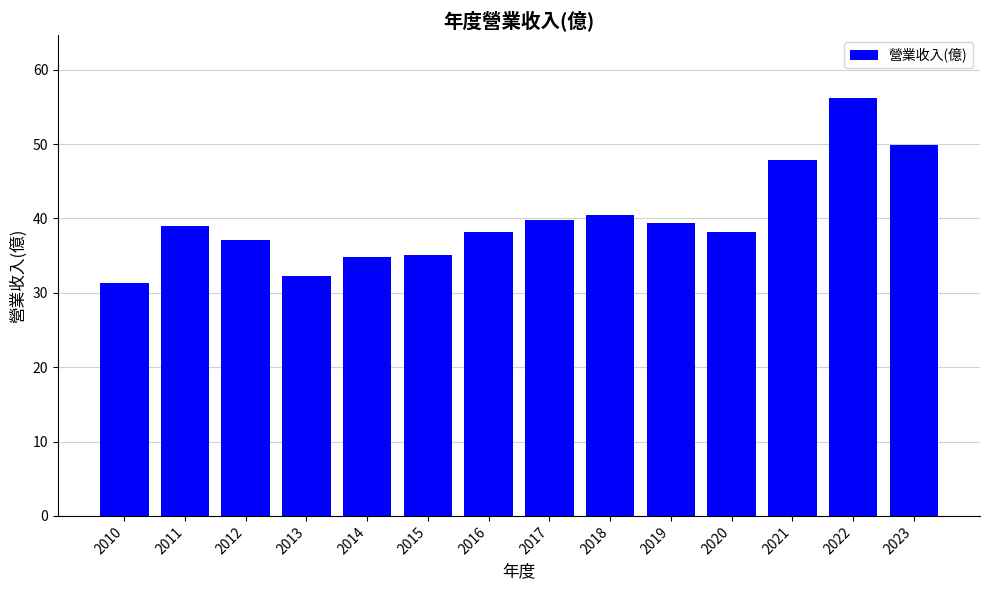

Reading right to left, transcribe all the data shown in this chart.

49.9	56.2	47.8	38.2	39.4	40.5	39.8	38.2	35.1	34.8	32.2	37.1	39.0	31.3